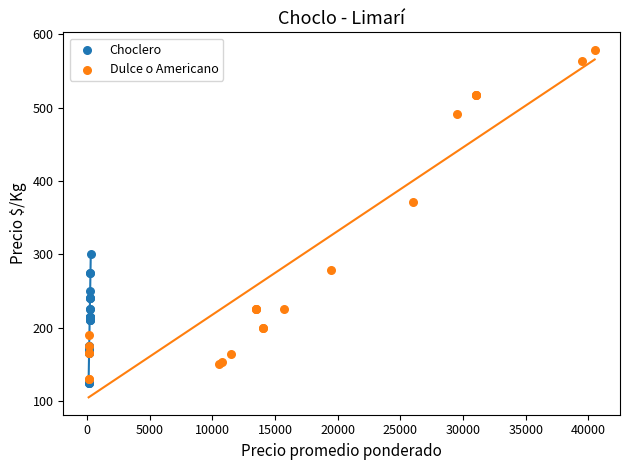

Which series has the widest spread of Y values?

Dulce o Americano